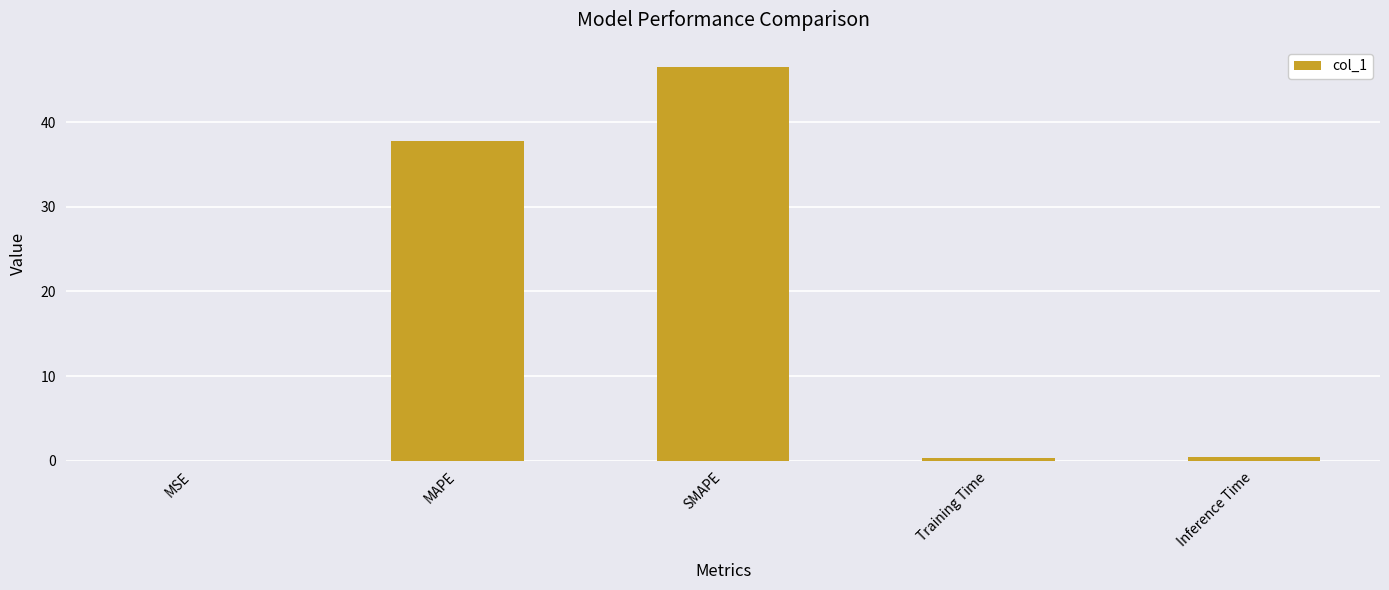

The chart shows a value of 46.6 at SMAPE. True or false?

True